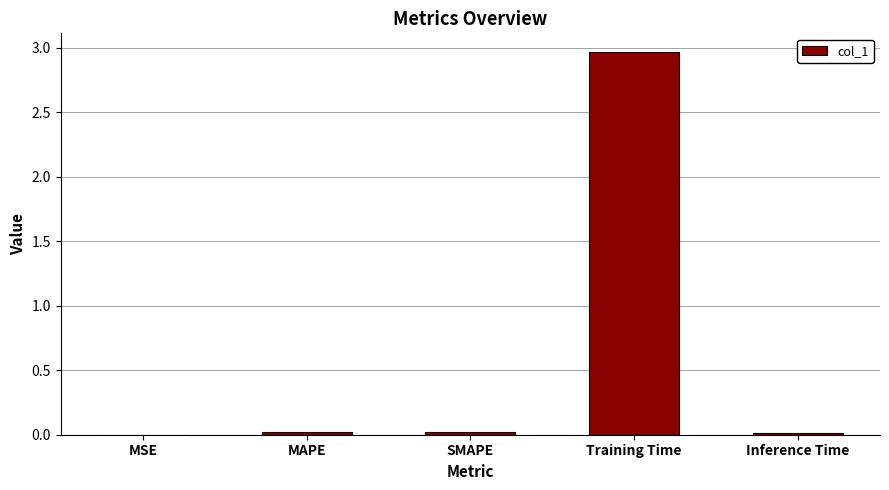

What is the change in value from MAPE to Training Time?

+2.9